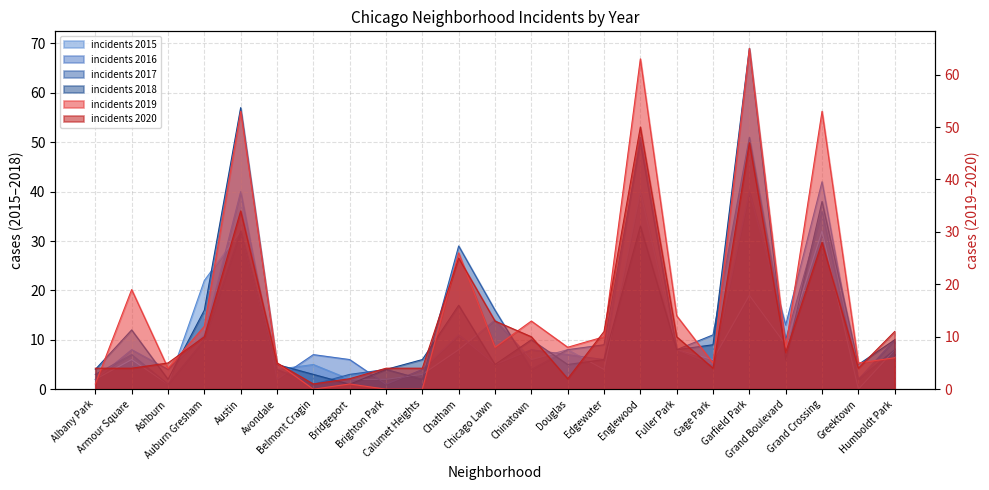

Is the value of 2019 at Chatham greater than the value of 2020 at Chicago Lawn?

Yes